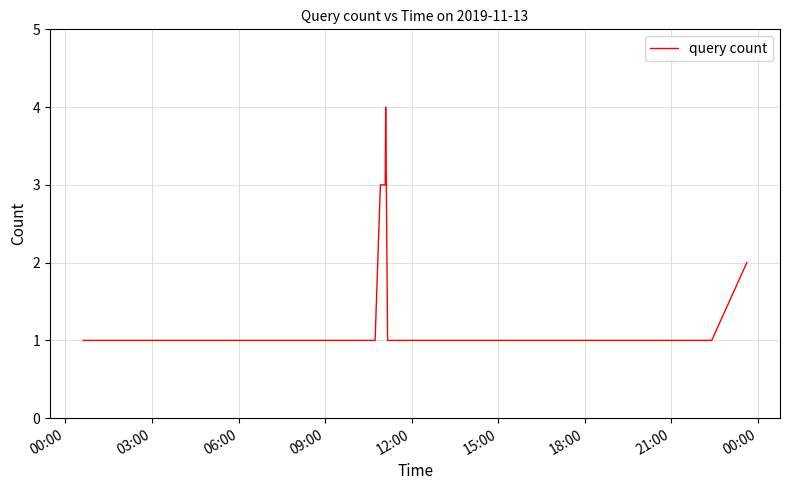

What is the greatest value displayed?

4